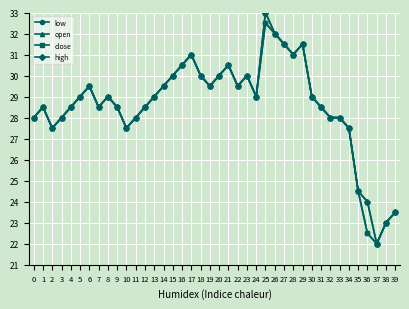

Which series changed the most between 18 and 30?

low